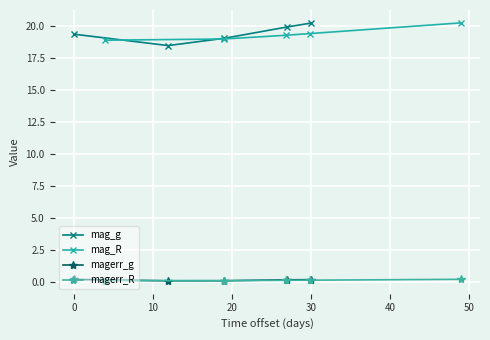

True or false: mag_g and magerr_g intersect in this chart.

False